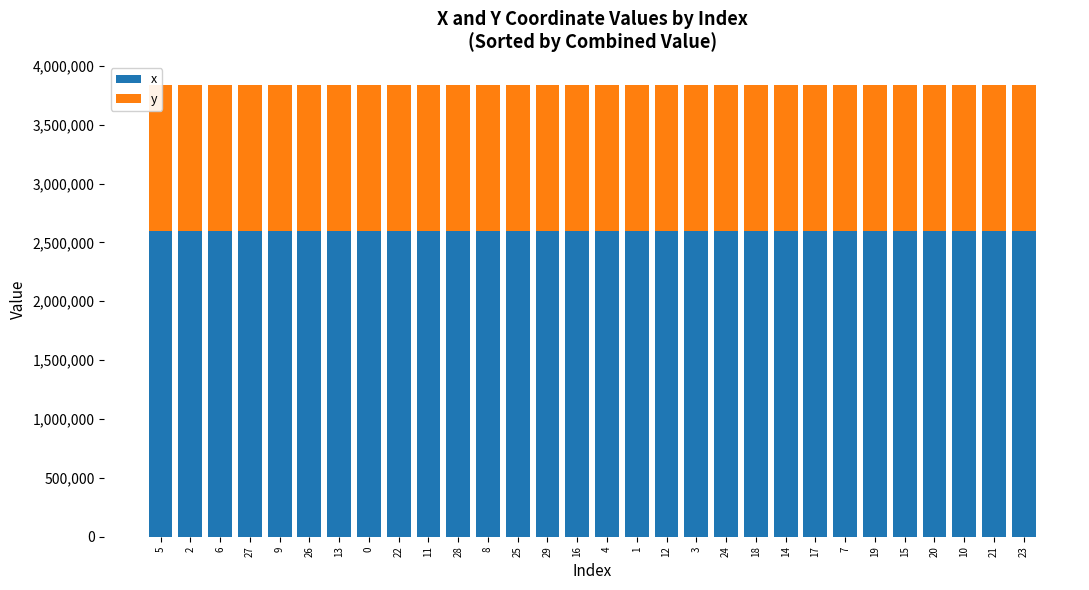

True or false: x has a value of 2593554.0 at 22.

True